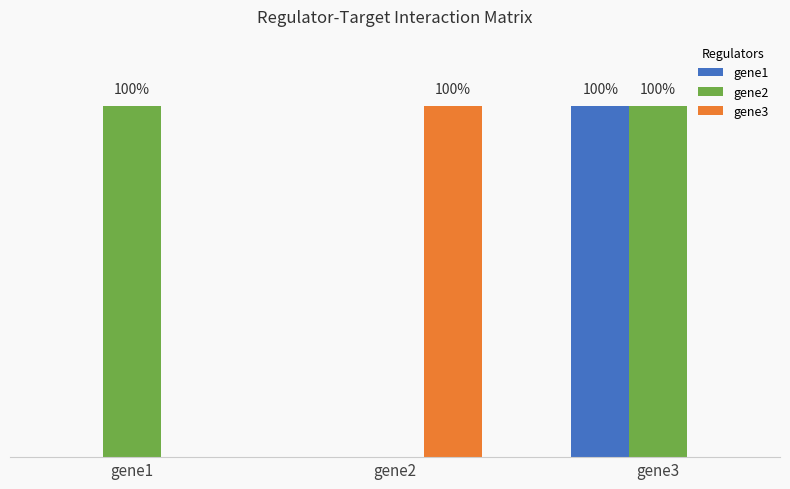

Is the value of gene2 at gene1 greater than the value of gene1 at gene1?

Yes